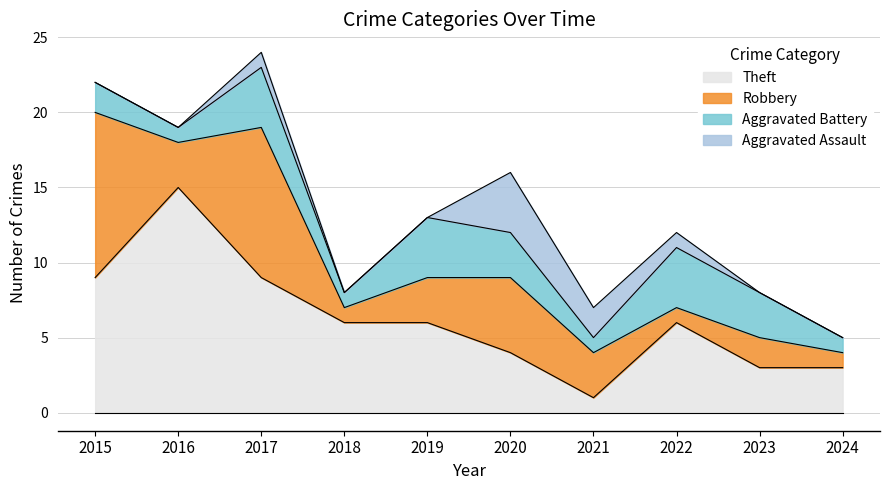

The value of Total at 2022 is 12. True or false?

True